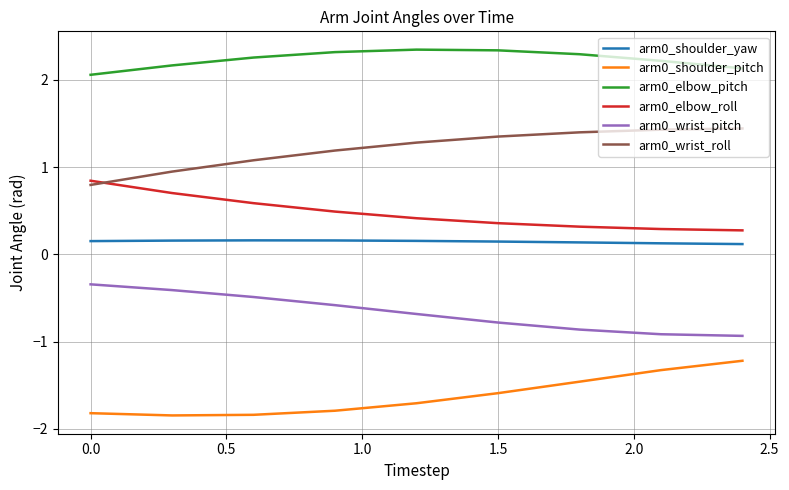

What is the average value of the arm0_wrist_roll series?

1.2